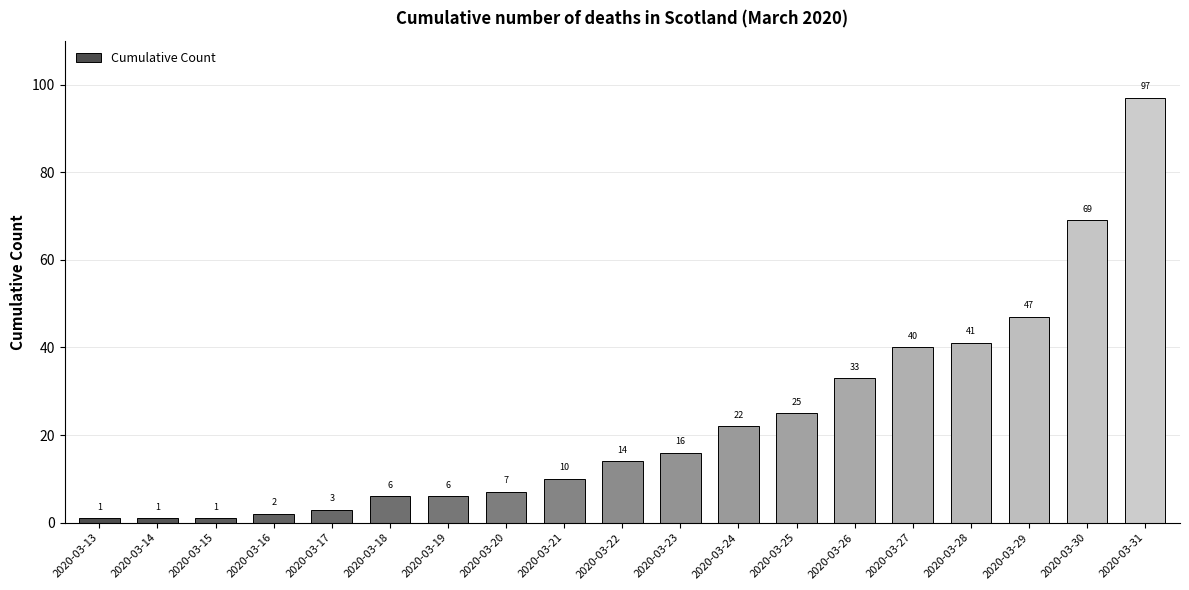

What is the maximum value shown in the chart?

97